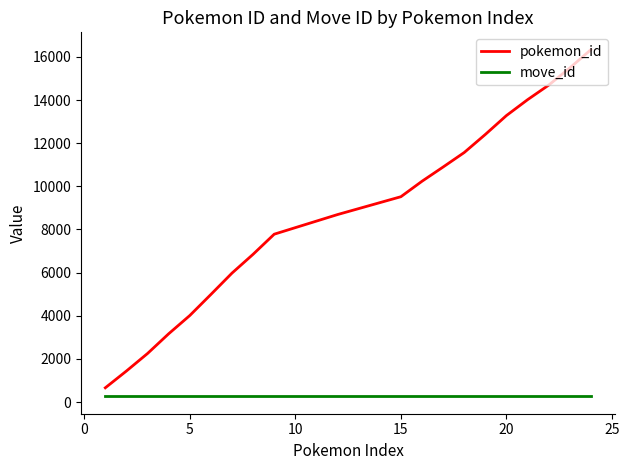

What is the maximum value shown in the chart?

16334